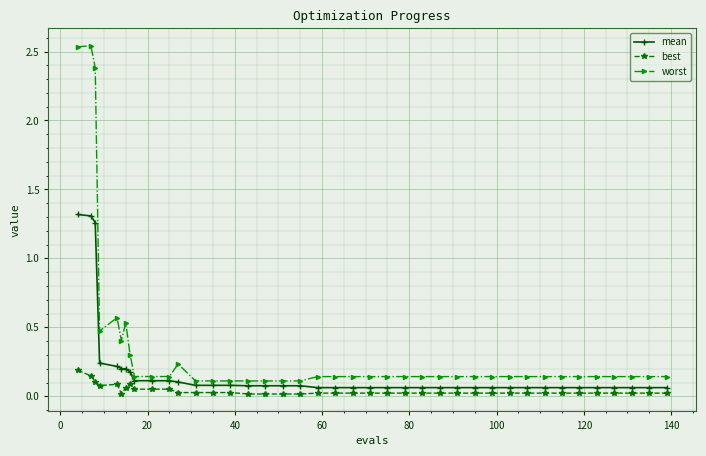

Which series has the widest spread of values?

worst